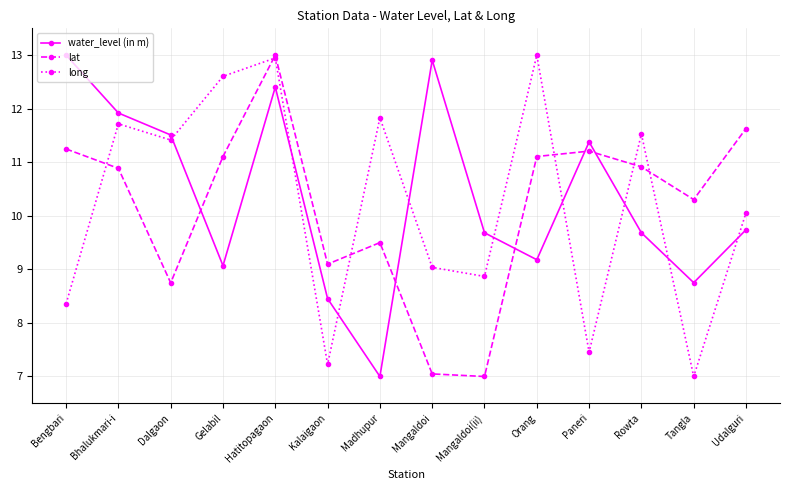

True or false: lat and water_level (in m) intersect in this chart.

True